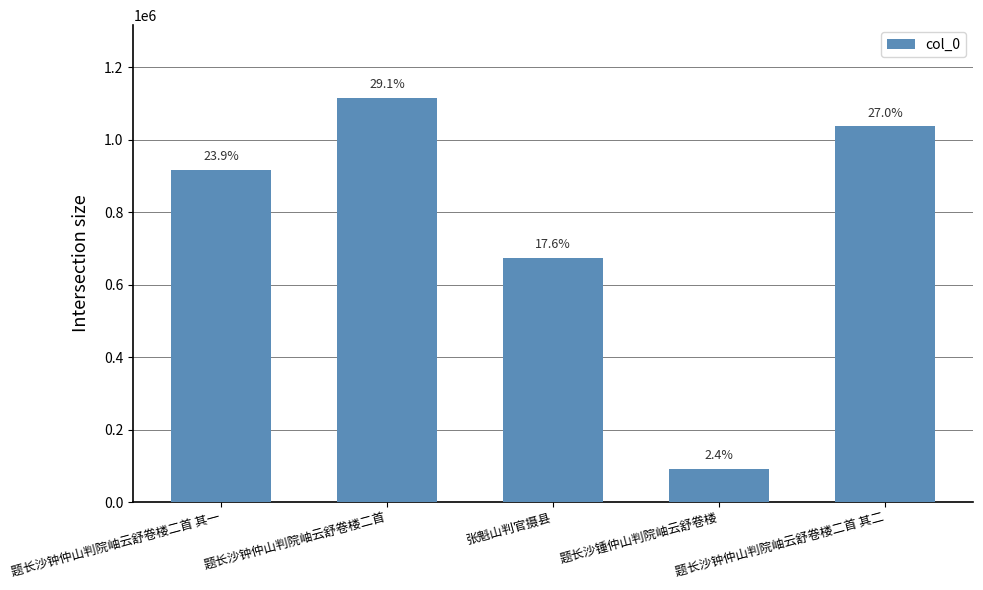

Reading left to right, transcribe all the data shown in this chart.

题长沙钟仲山判院岫云舒卷楼二首 其一=915898	题长沙钟仲山判院岫云舒卷楼二首=1115792	张魁山判官摄县=674405	题长沙锺仲山判院岫云舒卷楼=92051	题长沙钟仲山判院岫云舒卷楼二首 其二=1036843